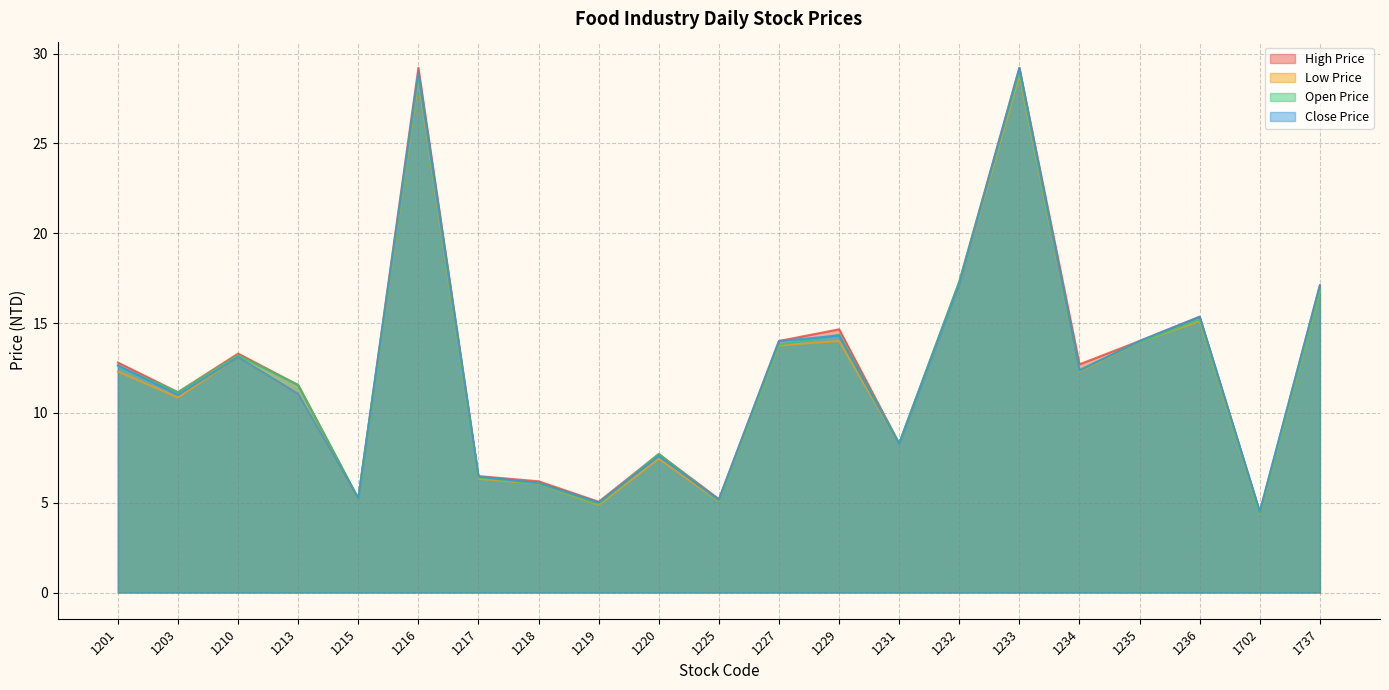

Between 1220 and 1236, which series saw the biggest shift?

Close Price